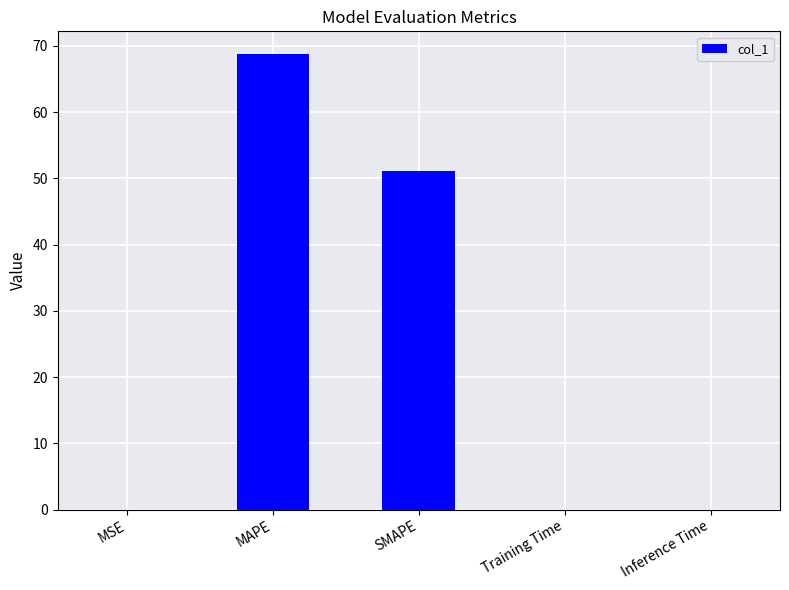

At which category does the chart reach its peak across all series?

MAPE